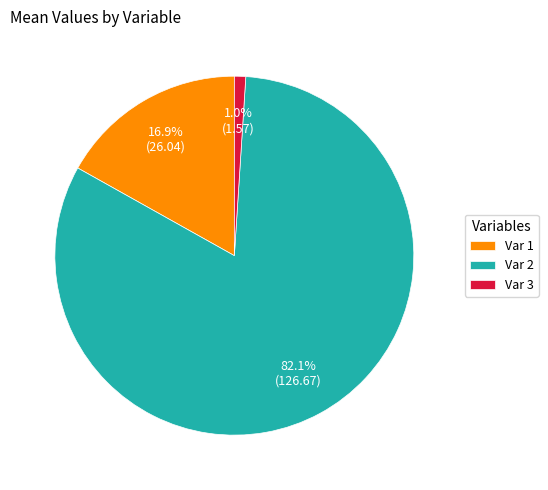

Rank the categories by value from lowest to highest.

Var 3, Var 1, Var 2